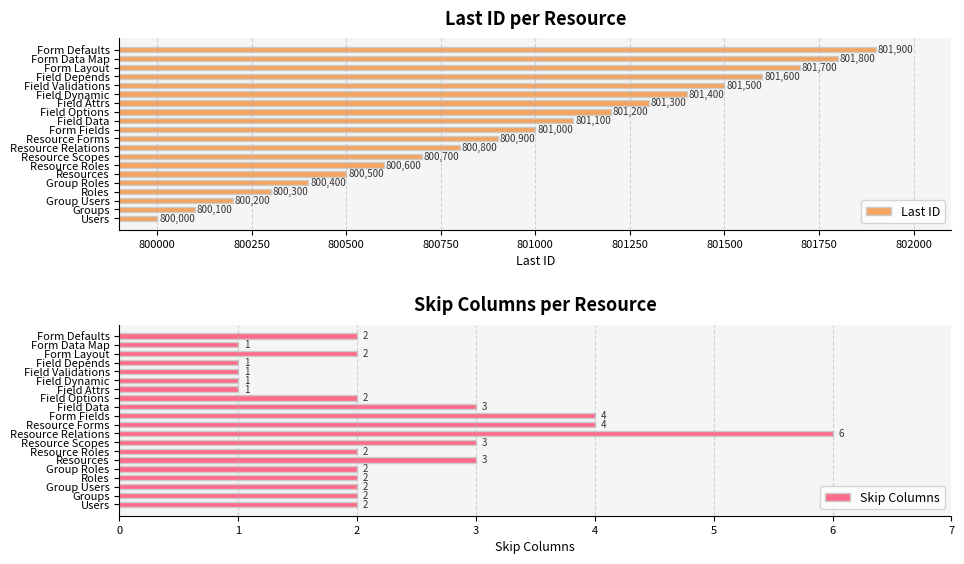

What is the value of the Last ID bar at the 17th from the left?

801600